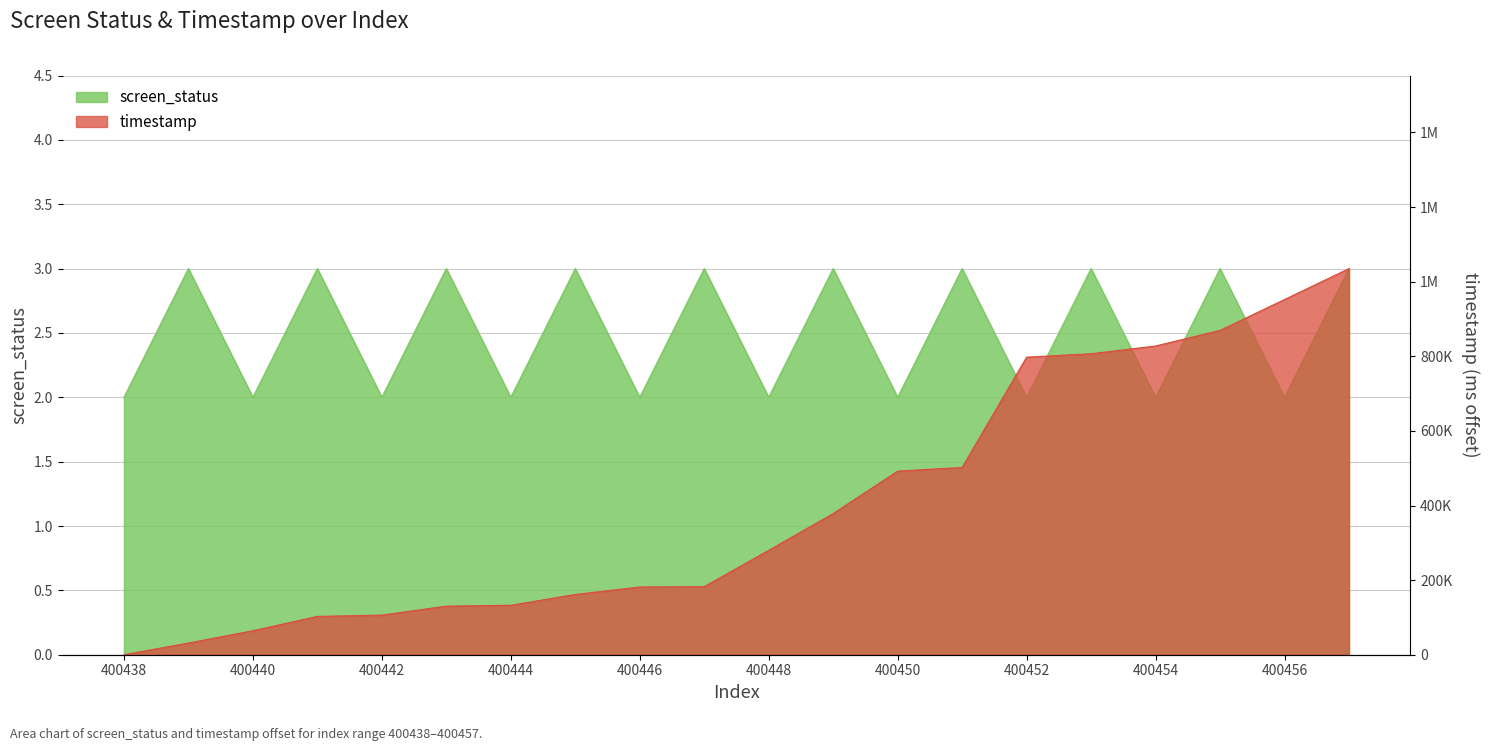

True or false: timestamp_scaled has more than 0 interior local peaks.

False